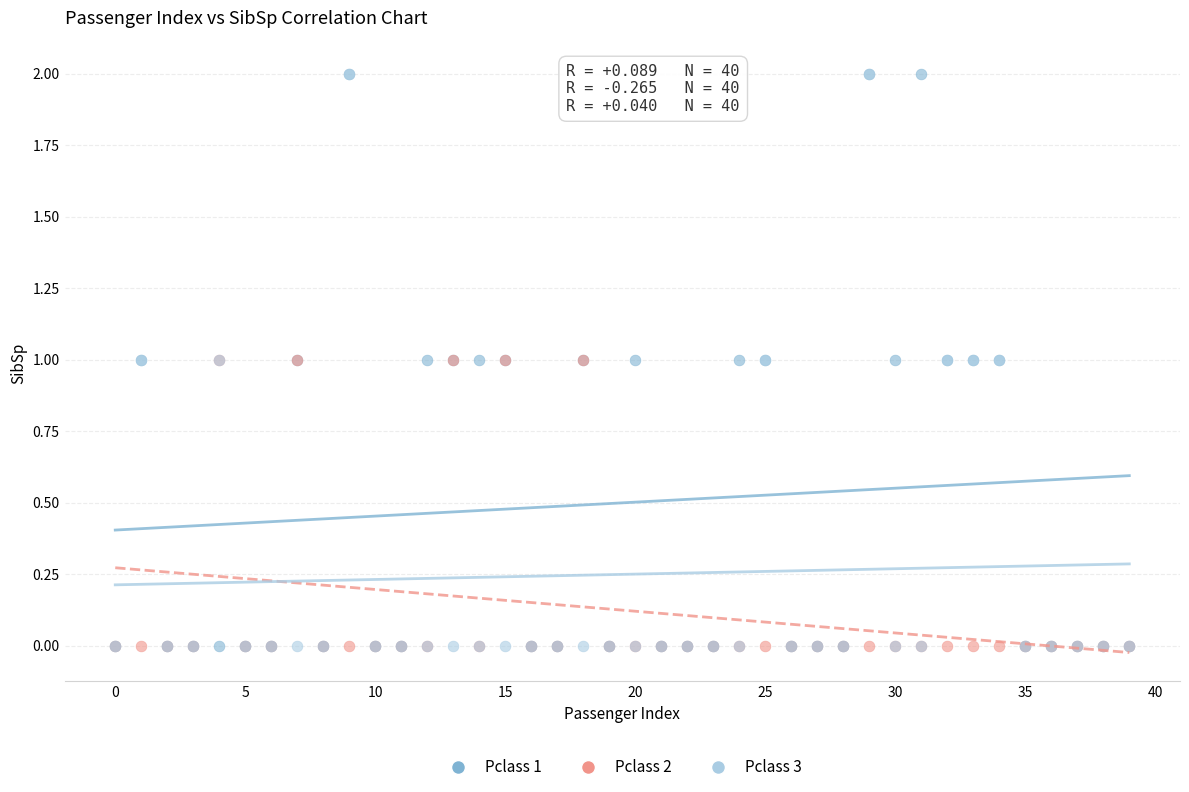

What are all the series names shown in the legend?

Pclass 1, Pclass 2, Pclass 3